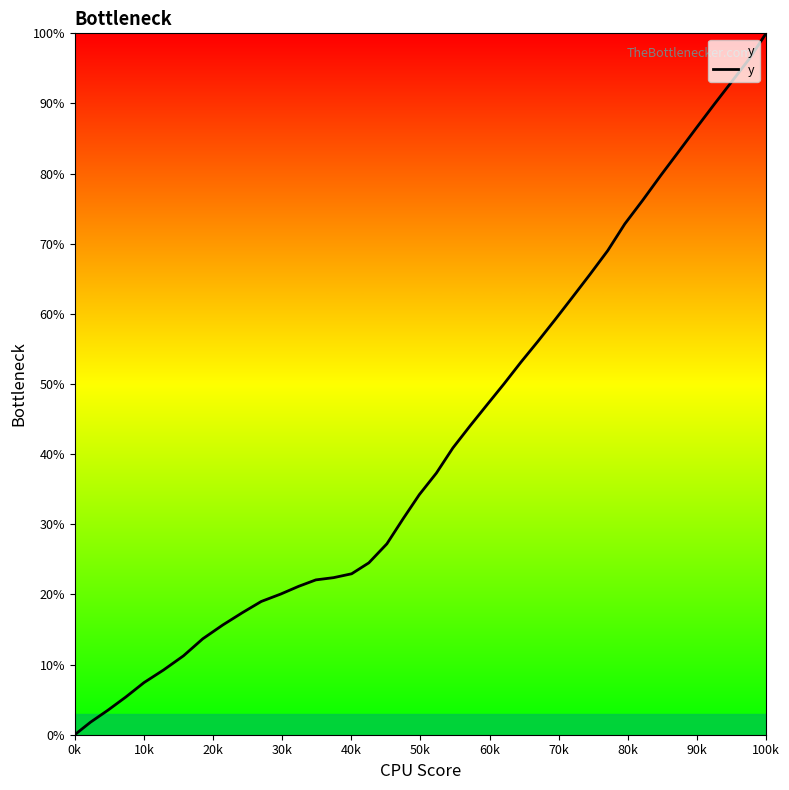

What is the difference between the maximum and minimum values?

100.0